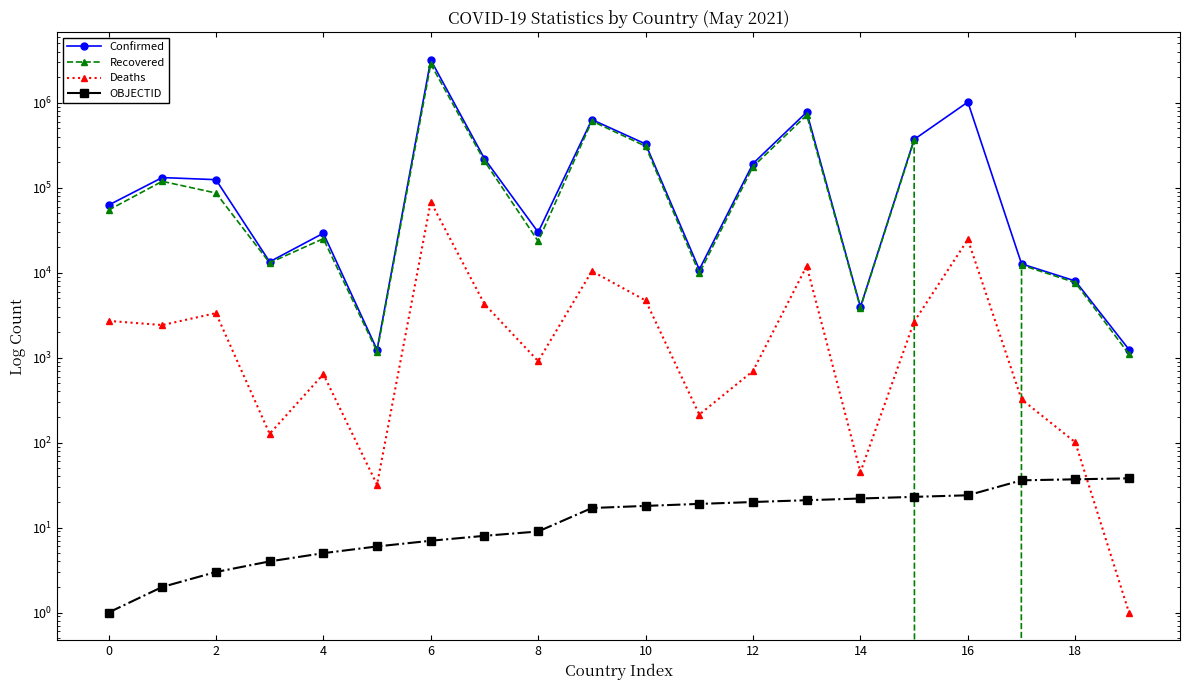

What is the sum of the Recovered values at 17 and 11?

22161